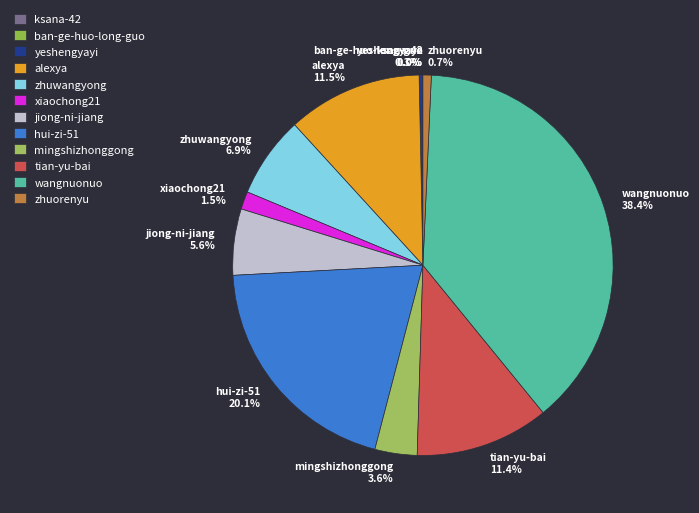

Is there any slice that represents more than half of the pie?

No